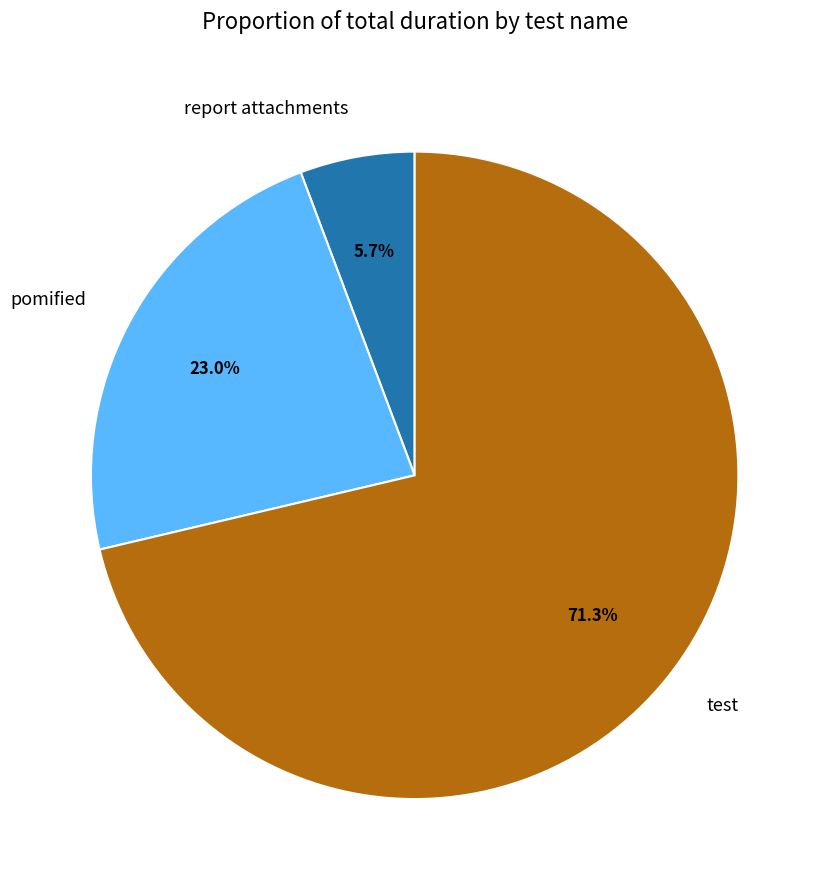

How many slices are in this pie chart?

3